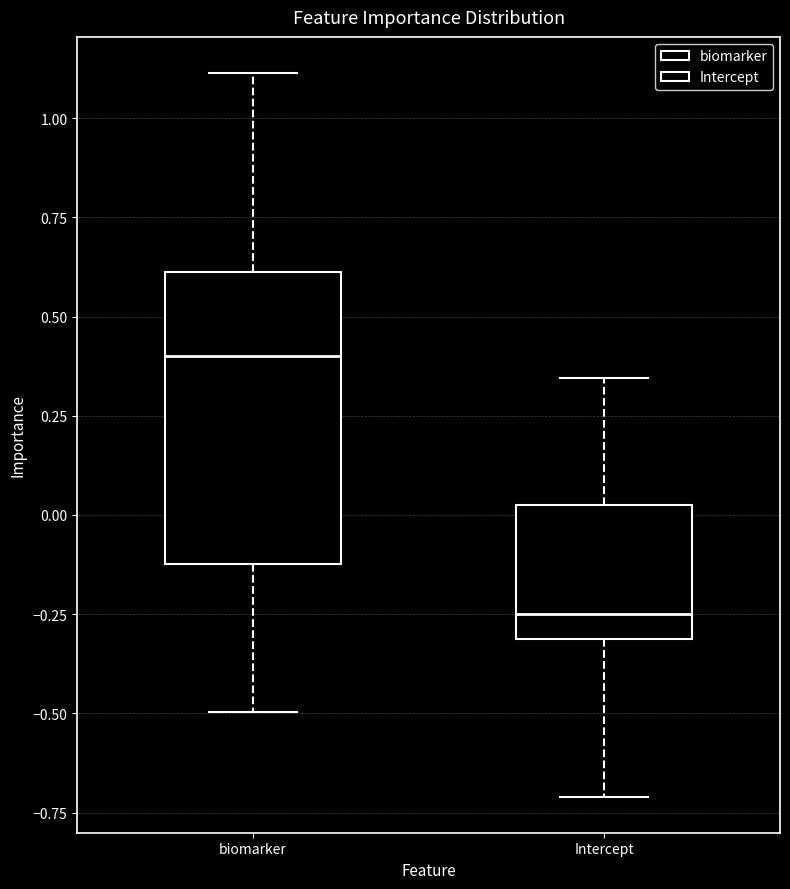

Reading left to right, transcribe this box plot: for each box, give where its median line is, the range the box spans, and where its two whiskers end, as read against the y-axis. The values are not printed on the chart, so give them approximately, as read against the axis.

biomarker: median 0.40, box -0.10 to 0.60, whiskers -0.50 to 1.10
Intercept: median -0.25, box -0.30 to 0.05, whiskers -0.70 to 0.35